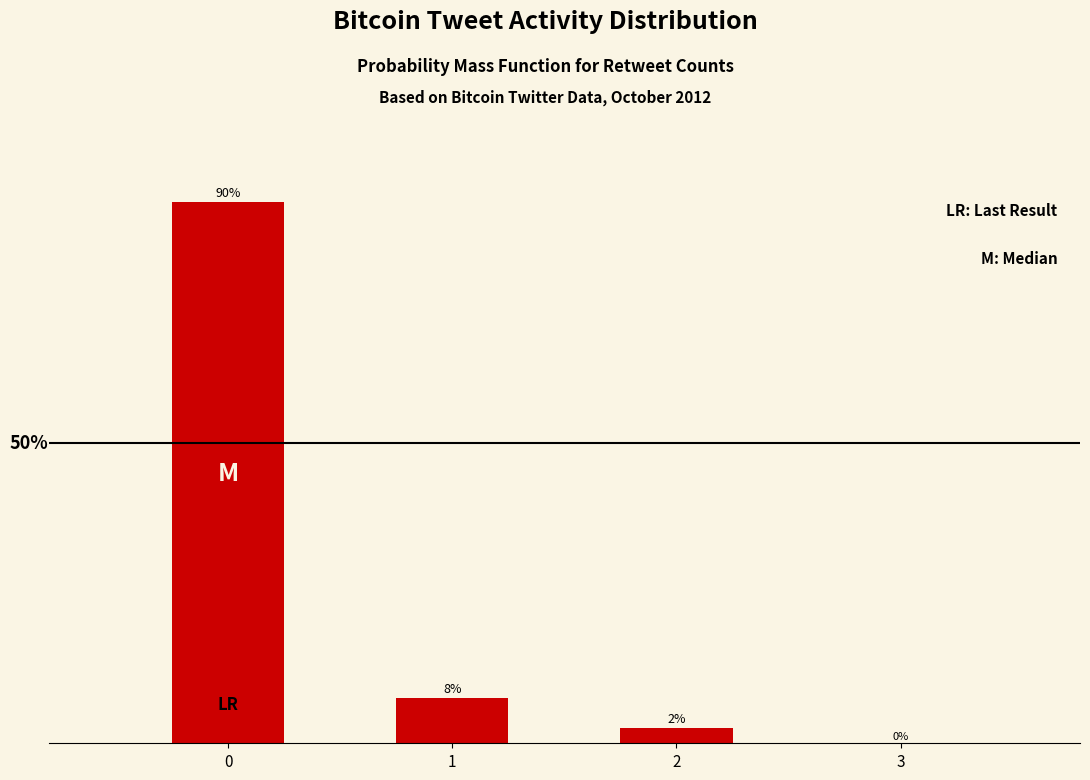

Are the bars horizontal?

No